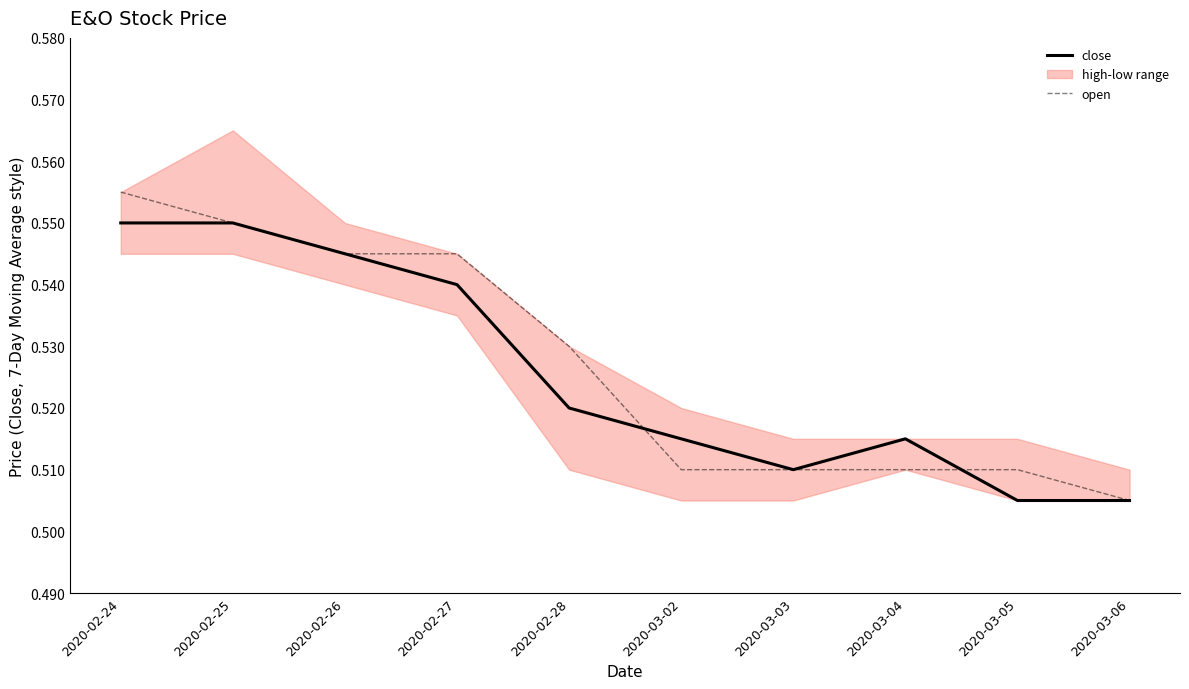

Read the close value at 2020-02-27.

0.5